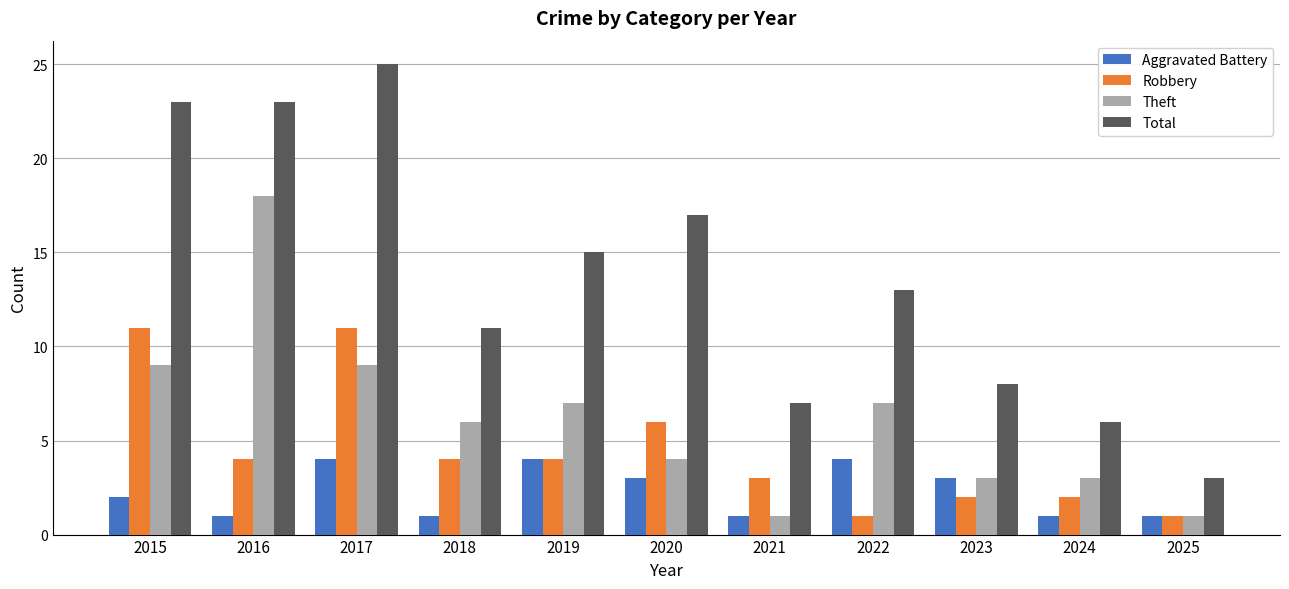

The Aggravated Battery series shows 2 at 2019. True or false?

False